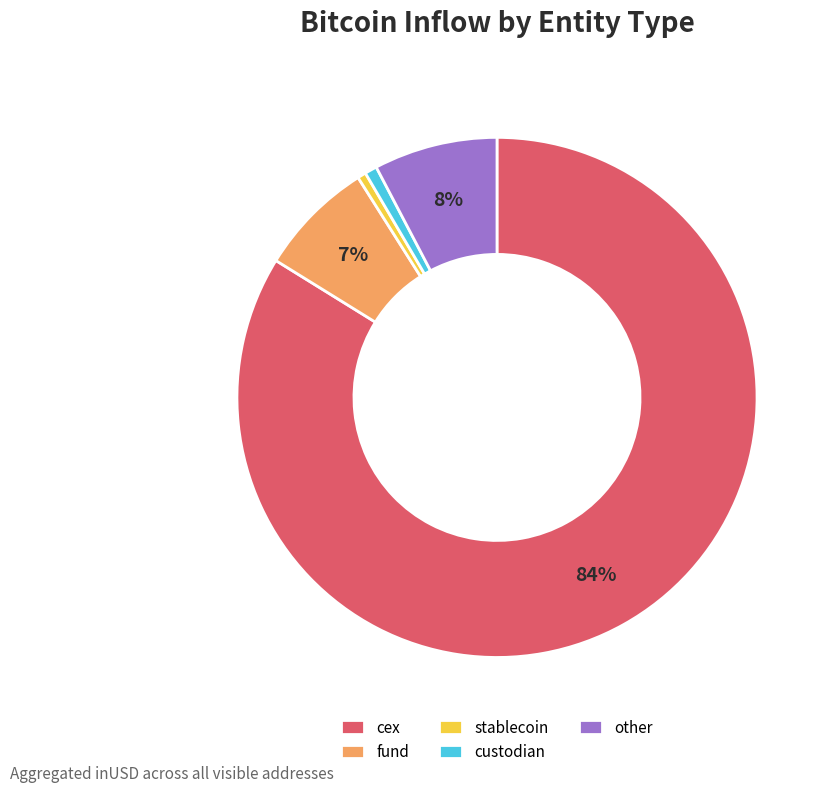

What percentage is the custodian slice, to the nearest percent?

1%